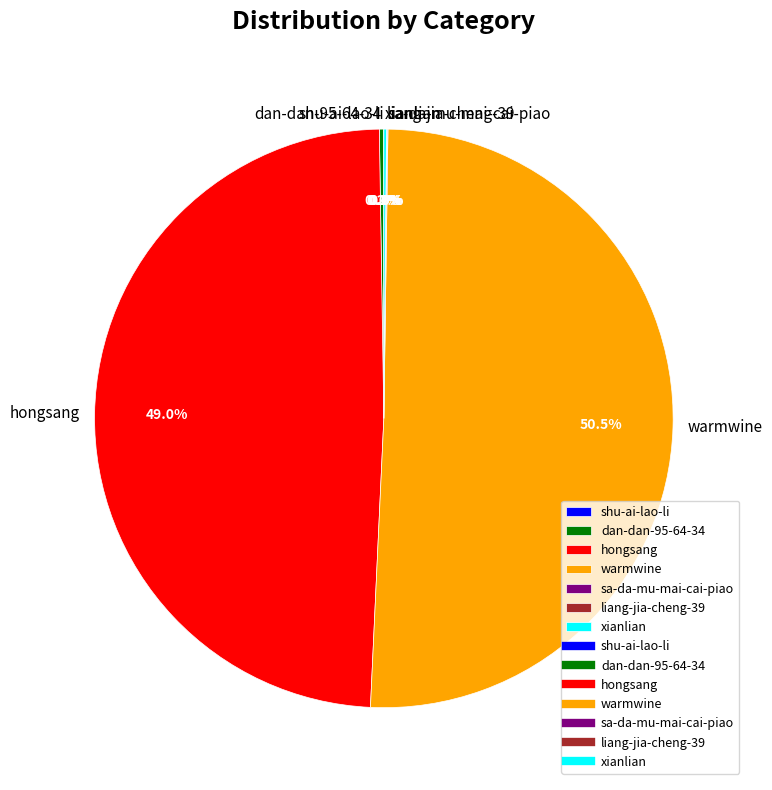

Which category accounts for the majority?

warmwine